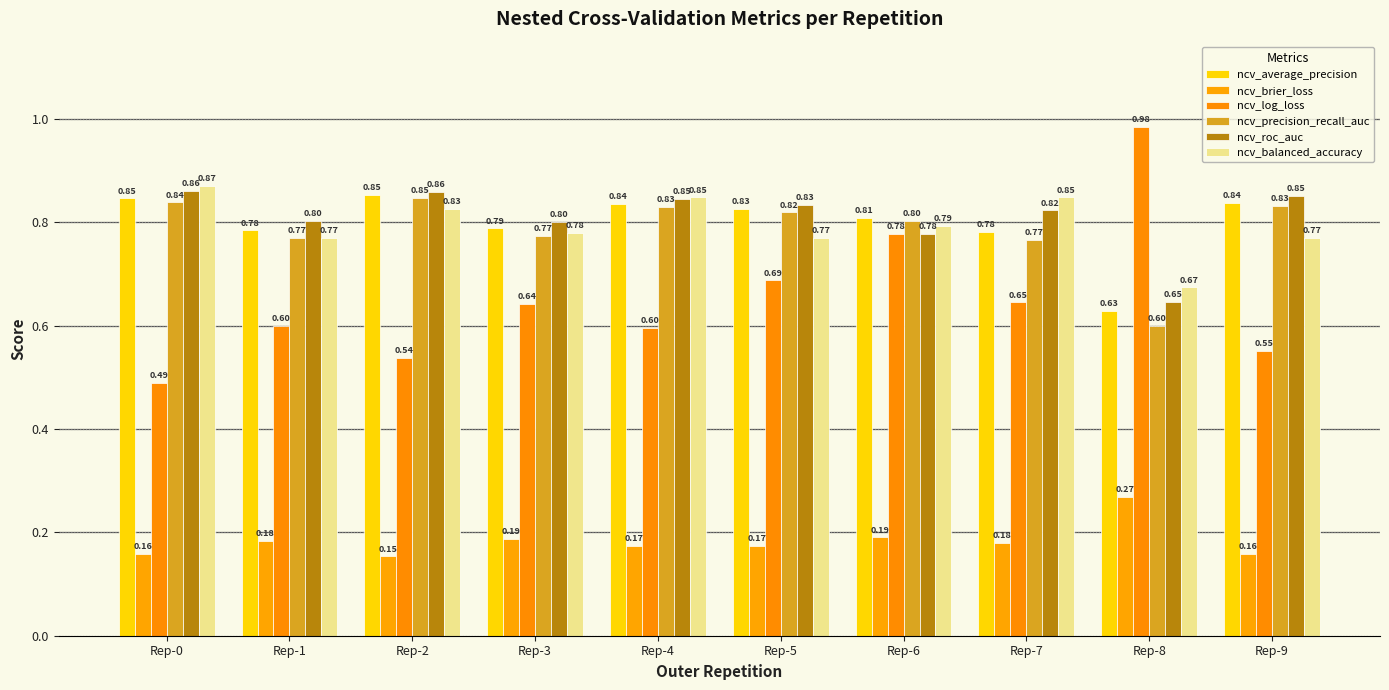

How many data points does each series have?

10